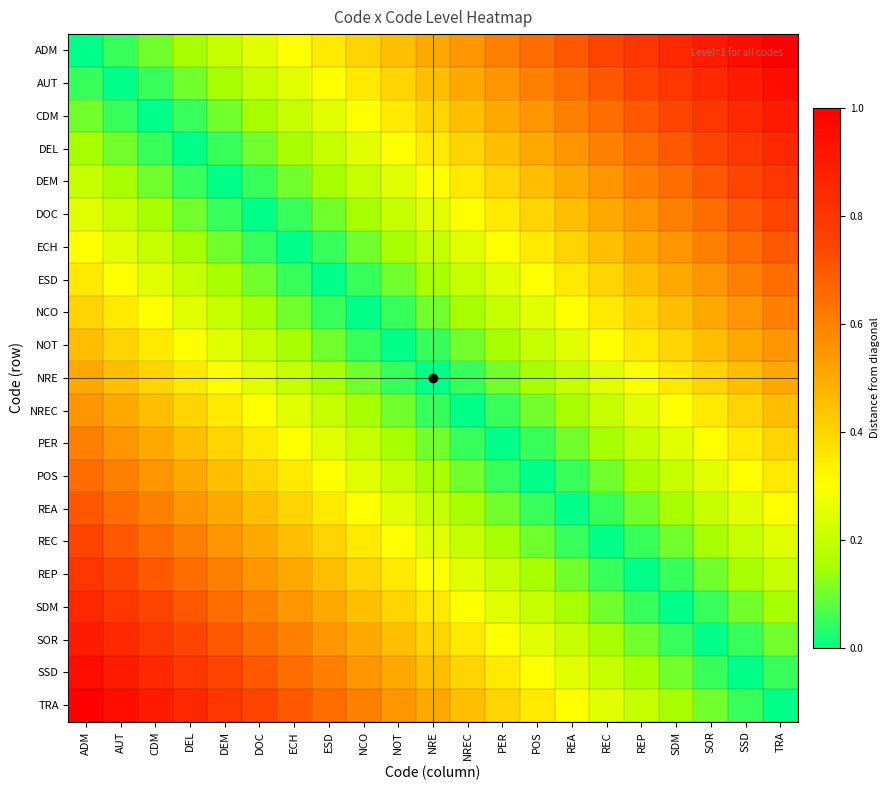

How many distinct data groups are displayed?

21